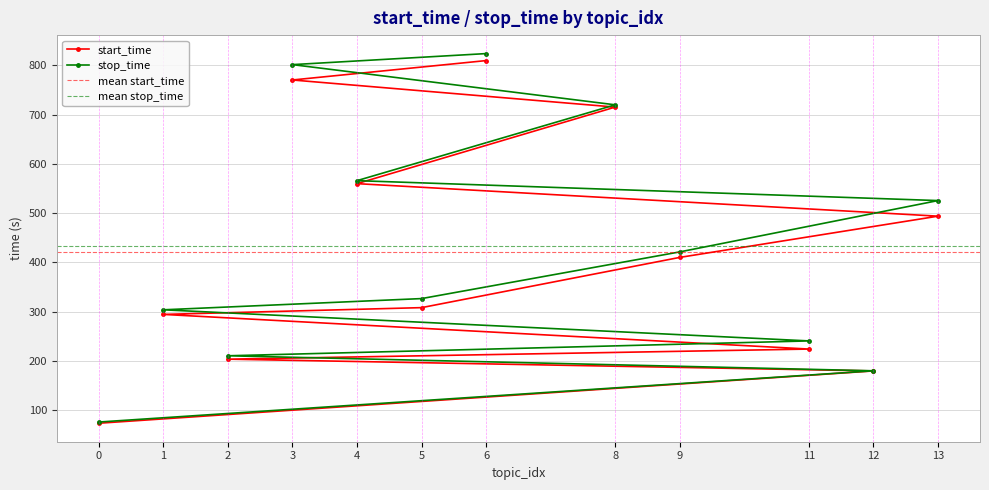

Is this an area chart (filled region under the line)?

No